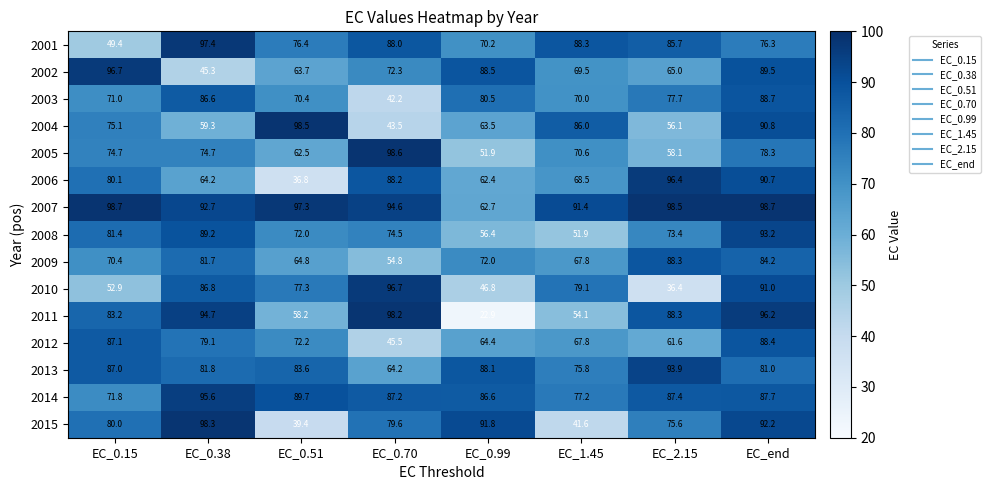

True or false: 2012 has a value of 29.6 at EC_1.45.

False